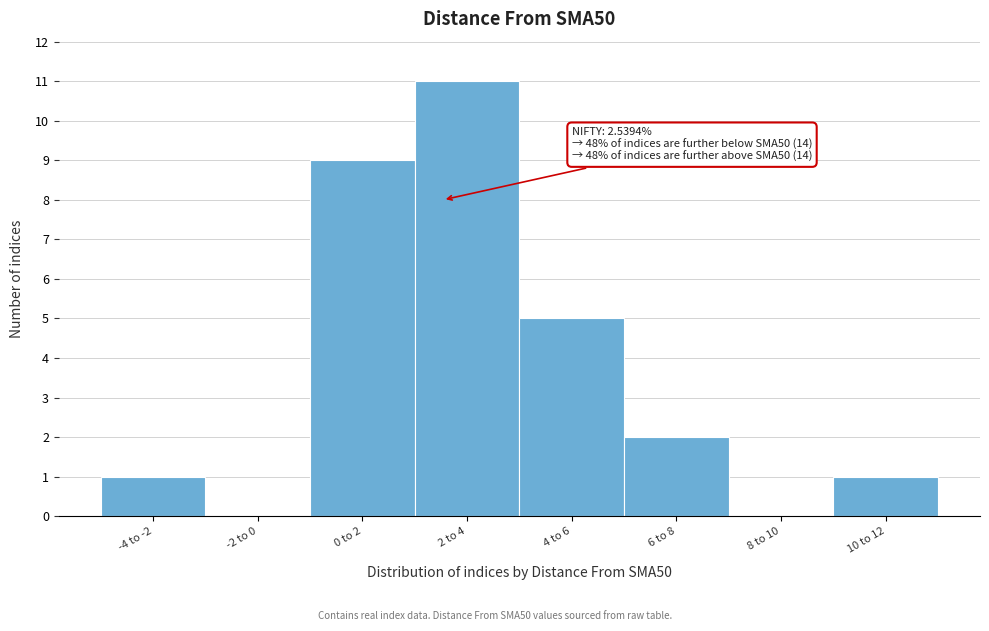

Reading left to right, list all the values displayed in this chart.

-4 to -2=1	-2 to 0=0	0 to 2=9	2 to 4=11	4 to 6=5	6 to 8=2	8 to 10=0	10 to 12=1